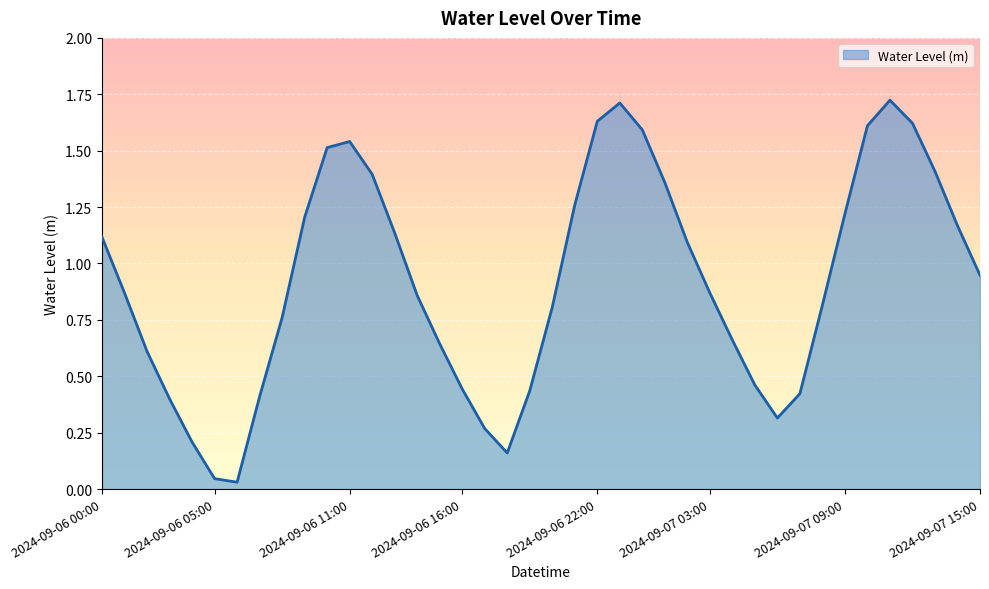

How many lines are shown in the chart?

1